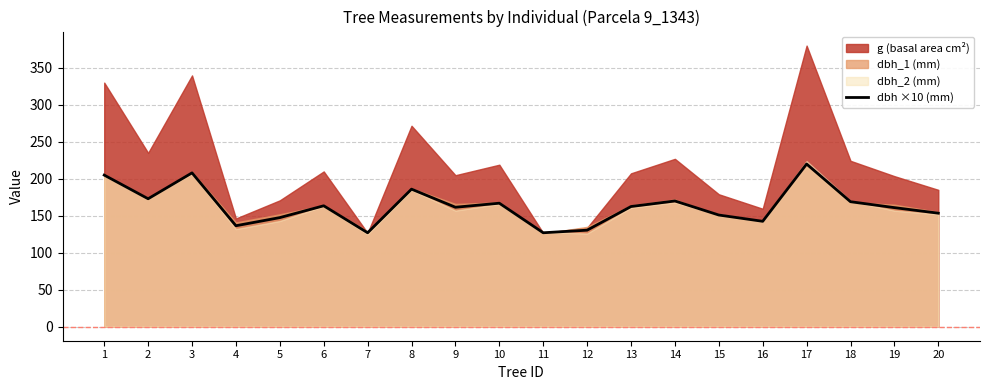

How many data points are less than 162?

10